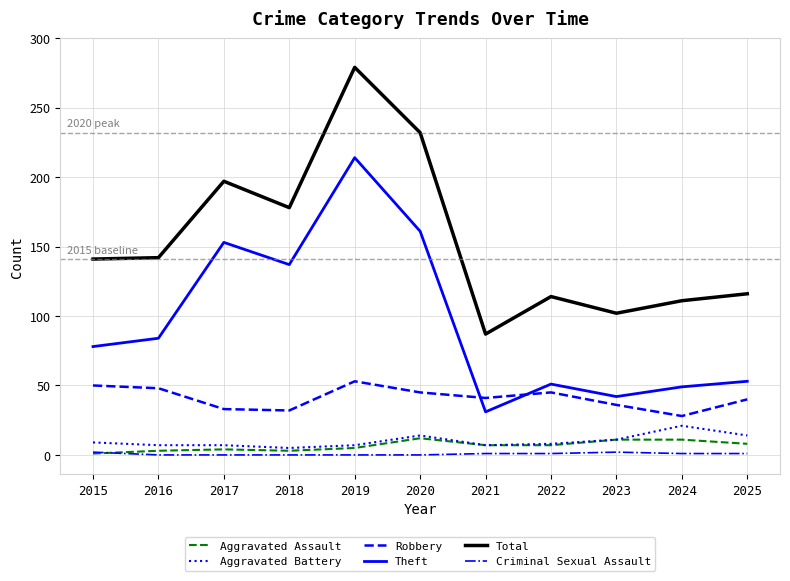

True or false: Aggravated Assault and Theft intersect in this chart.

False